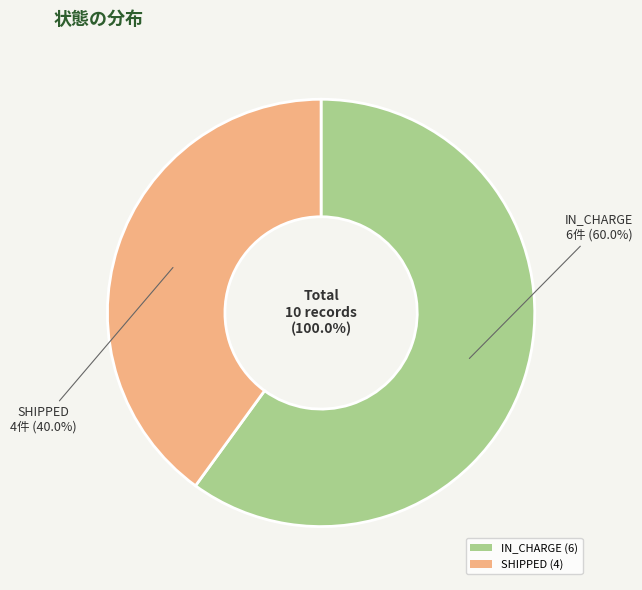

Is the sum of SHIPPED and IN_CHARGE greater than half?

Yes